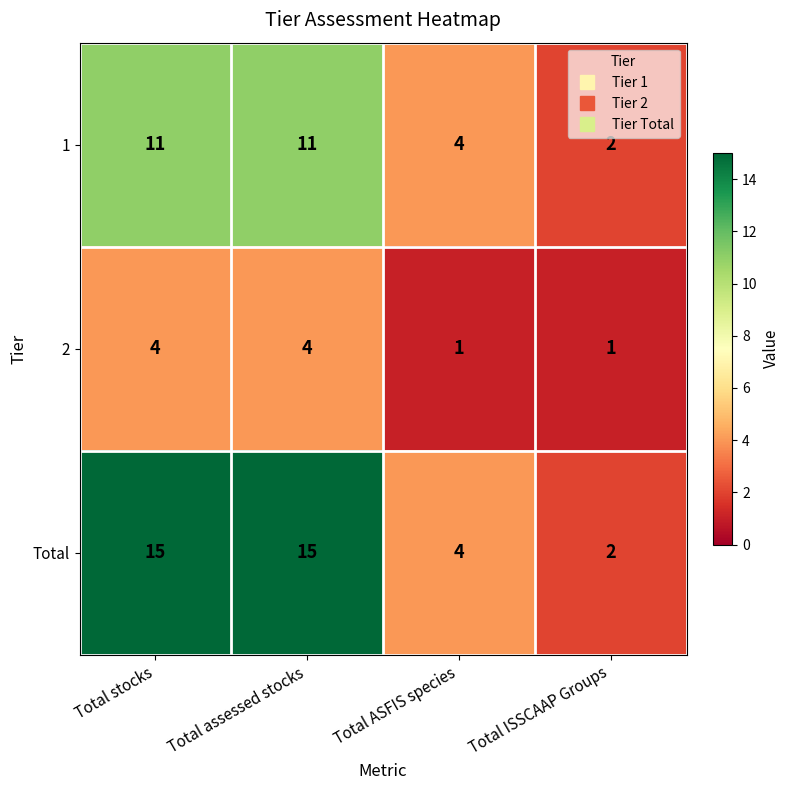

What is the average value of the 1 series?

7